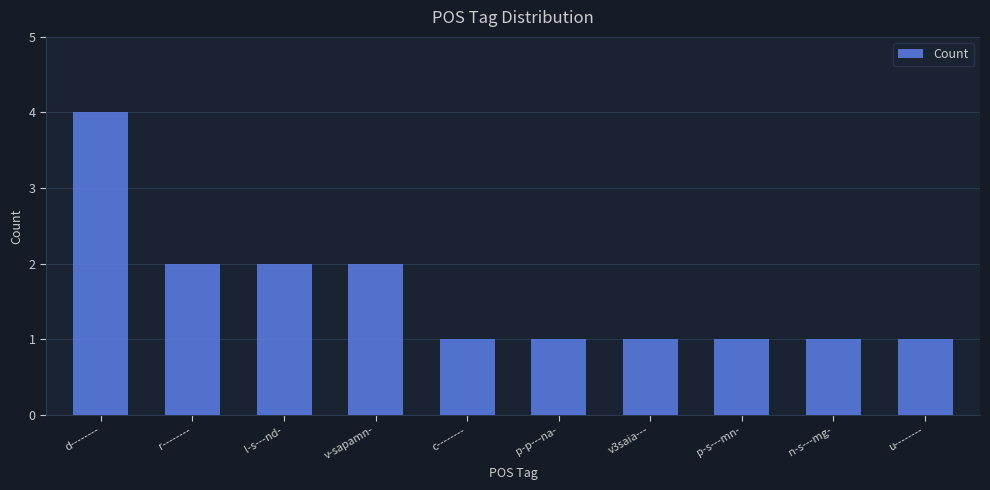

Reading left to right, extract all data points from this chart.

4	2	2	2	1	1	1	1	1	1